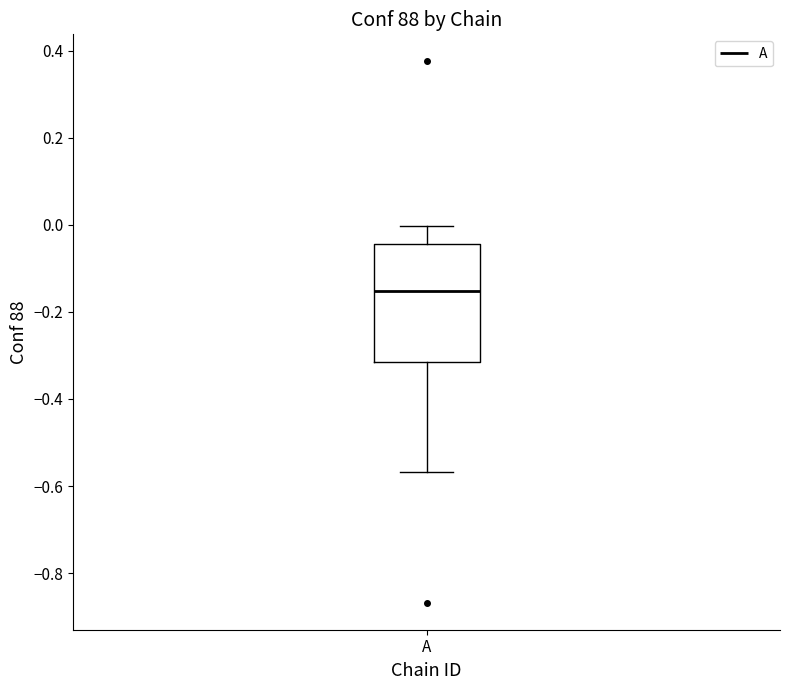

Where does the upper whisker of the box for A end on the y-axis? The values are not printed on the chart, so give them approximately, as read against the axis.

0.00